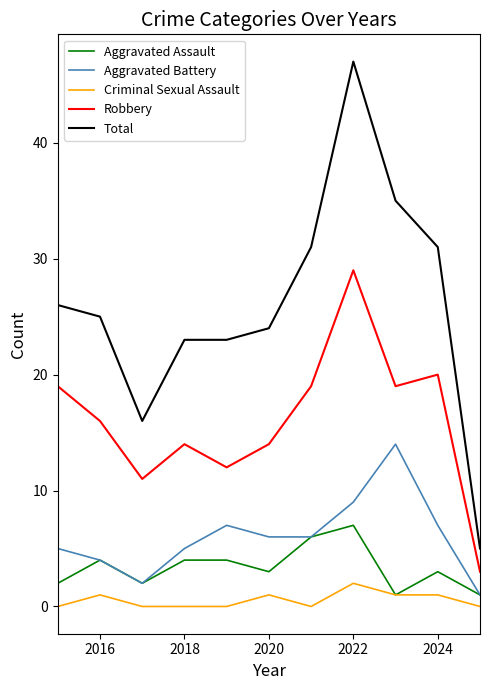

Which series has the largest total across all categories?

Total